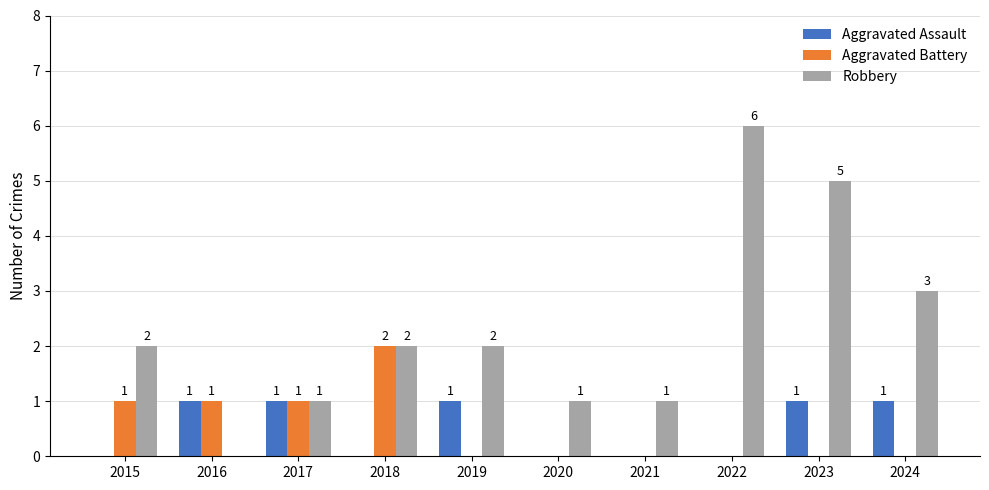

How many distinct data groups are displayed?

3